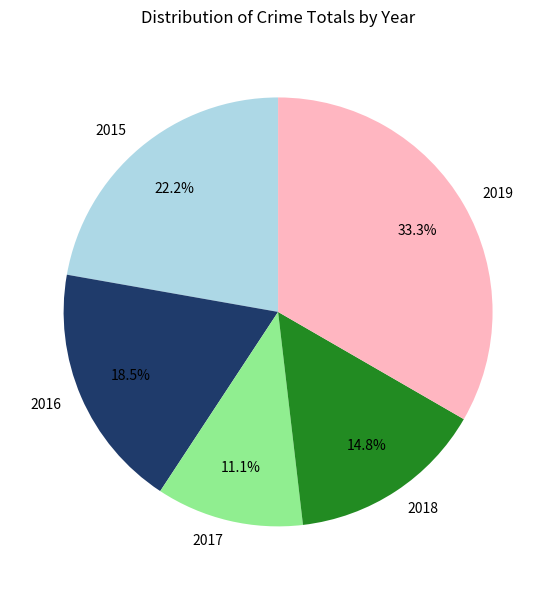

What is the smallest slice in the pie chart?

2017